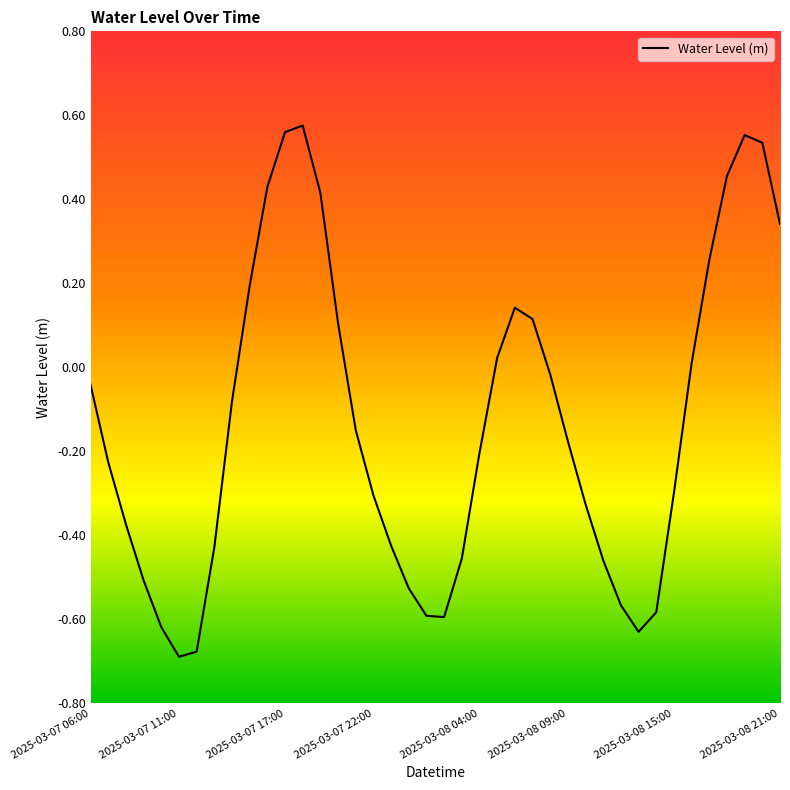

What is the difference between the maximum and minimum values?

1.3